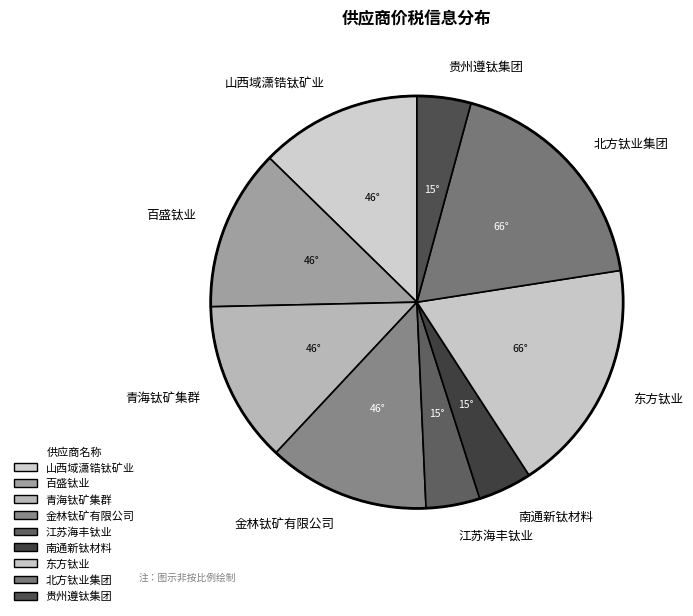

Is there a majority slice in this chart?

No